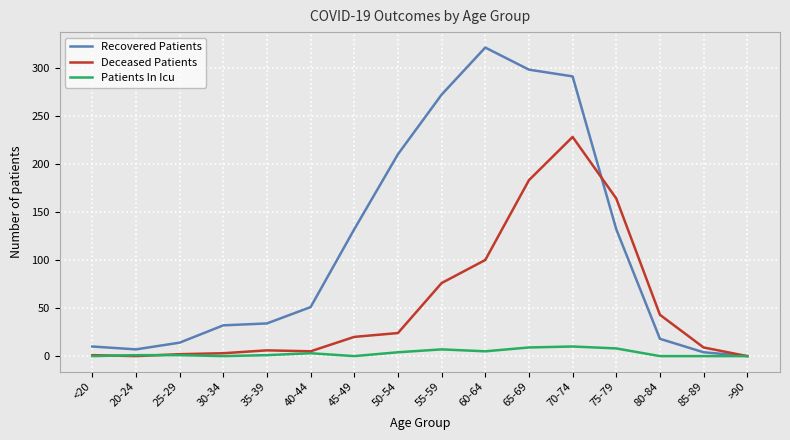

How many lines are shown in the chart?

3